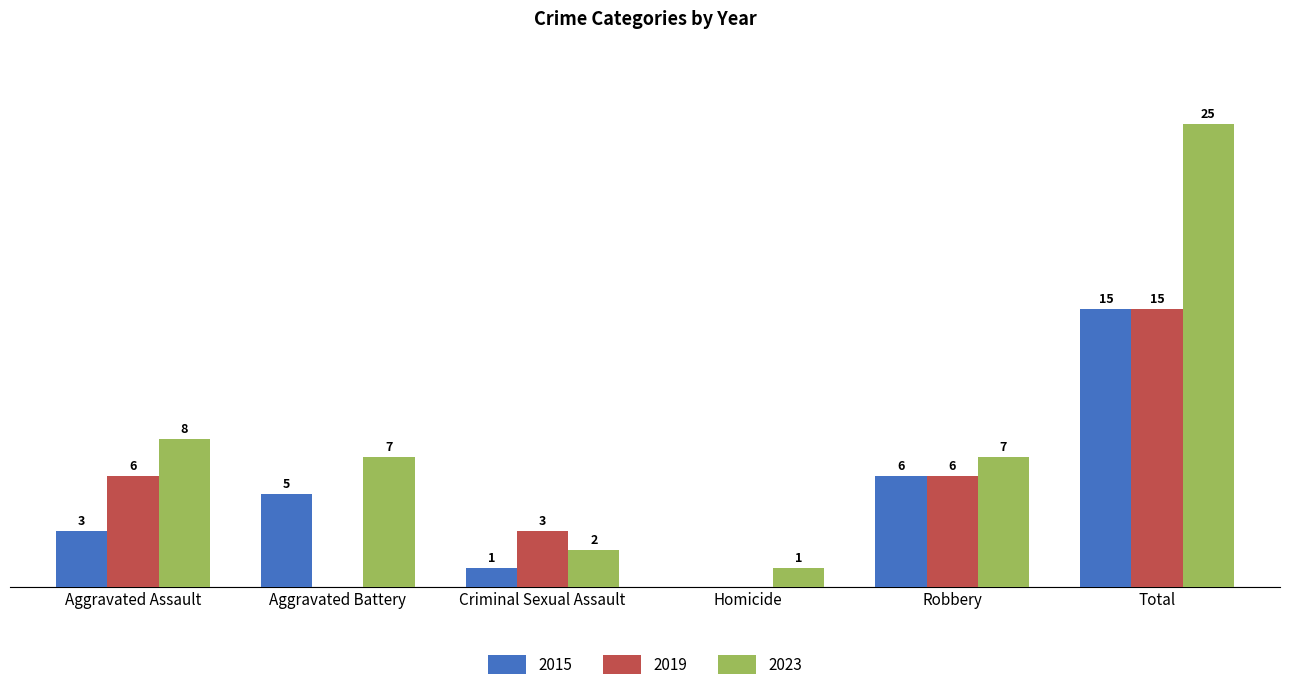

Which label corresponds to the largest value in the chart?

Total